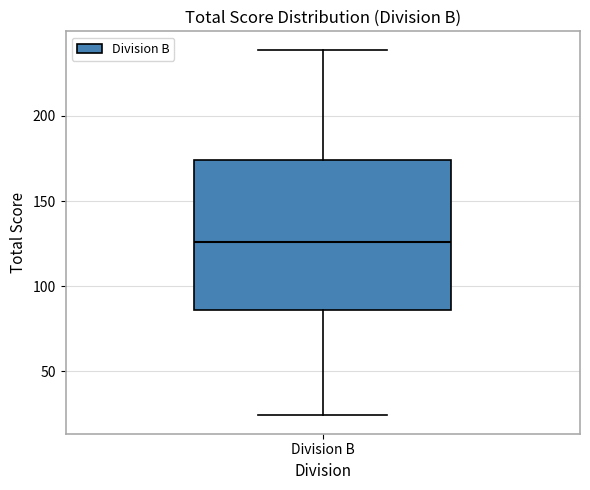

Transcribe this box plot: give where the median line is, the range the box spans, and where the two whiskers end, as read against the y-axis. The values are not printed on the chart, so give them approximately, as read against the axis.

median 125, box 85 to 175, whiskers 25 to 240